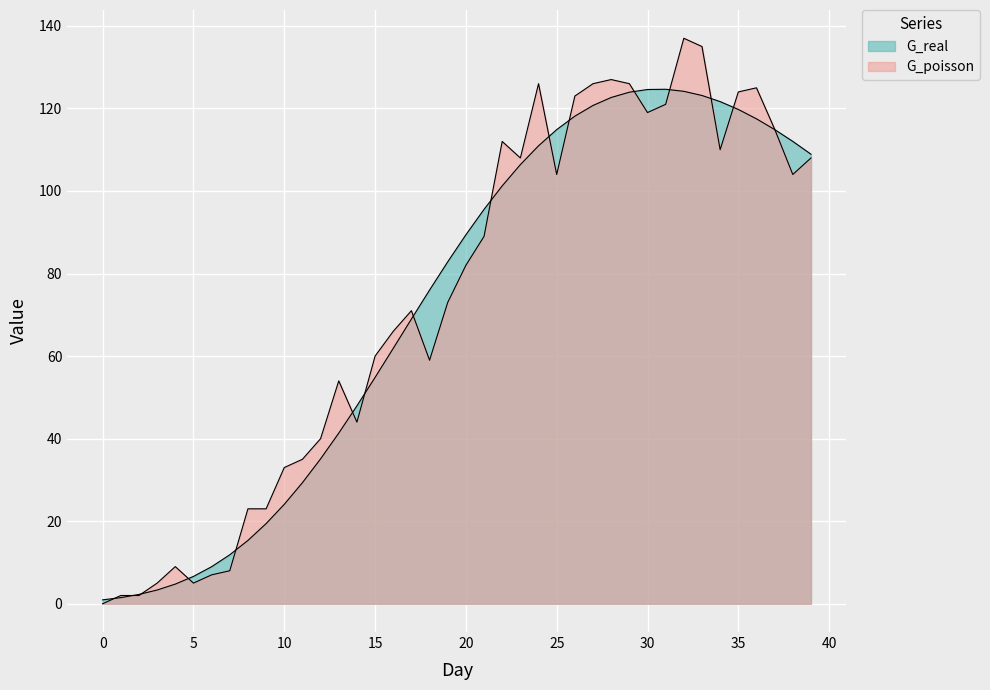

The G_real series shows 95.6 at 21. True or false?

True